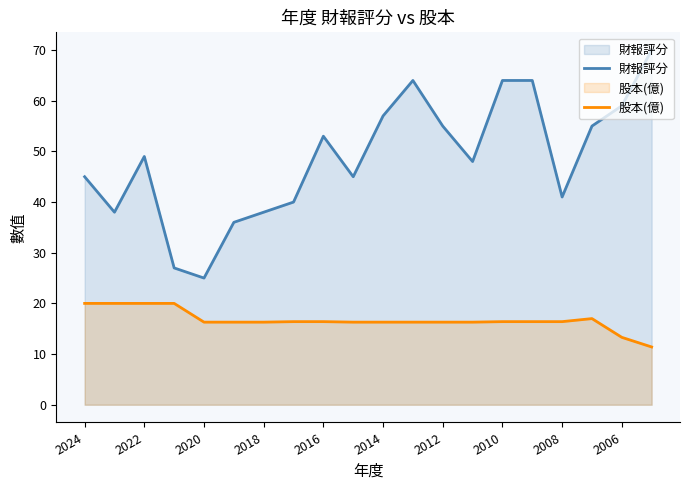

What is the difference between the maximum and minimum values in the 股本(億) series?

8.6